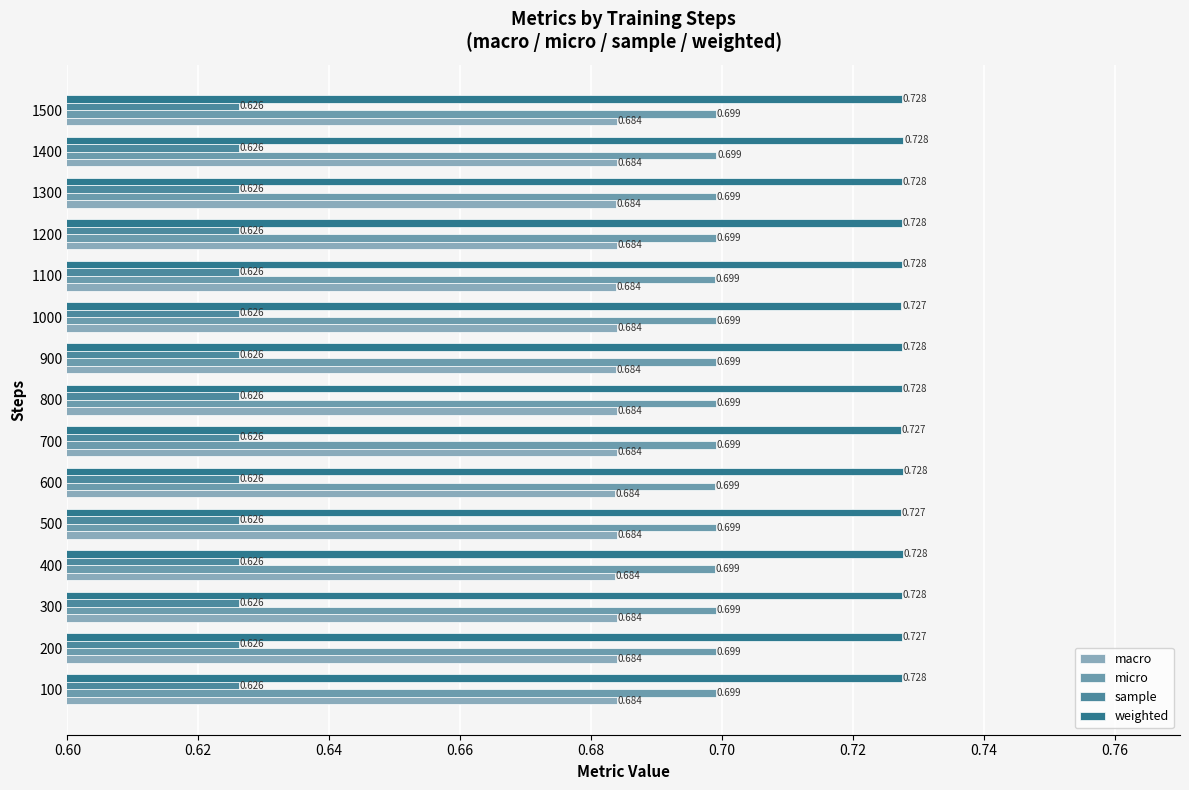

What is the sum of all micro values?

10.5